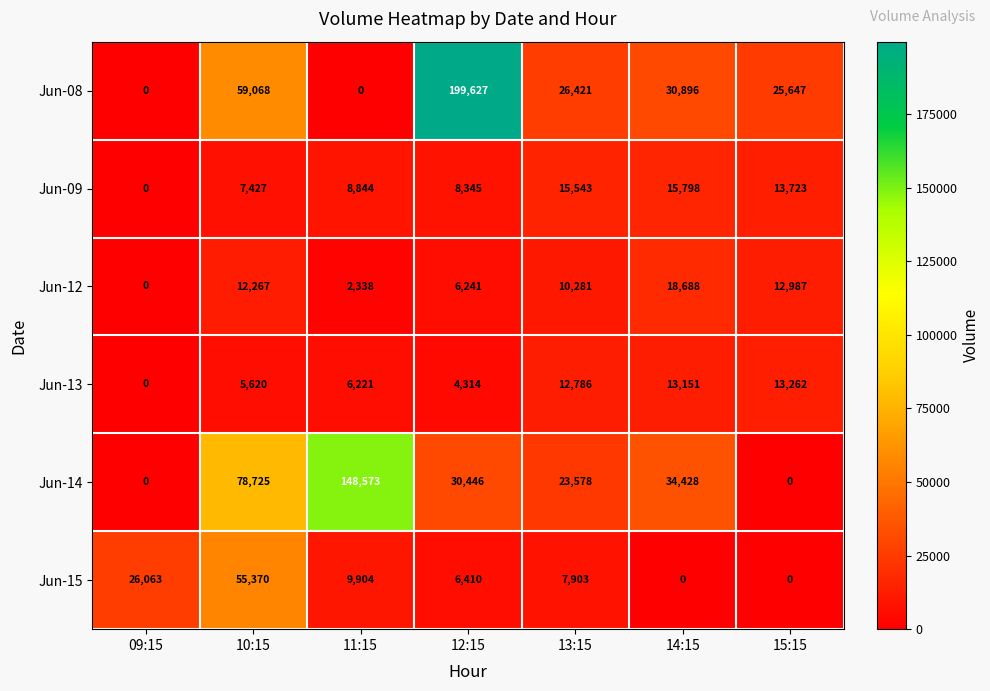

Which series has the largest range (max minus min)?

Jun-08